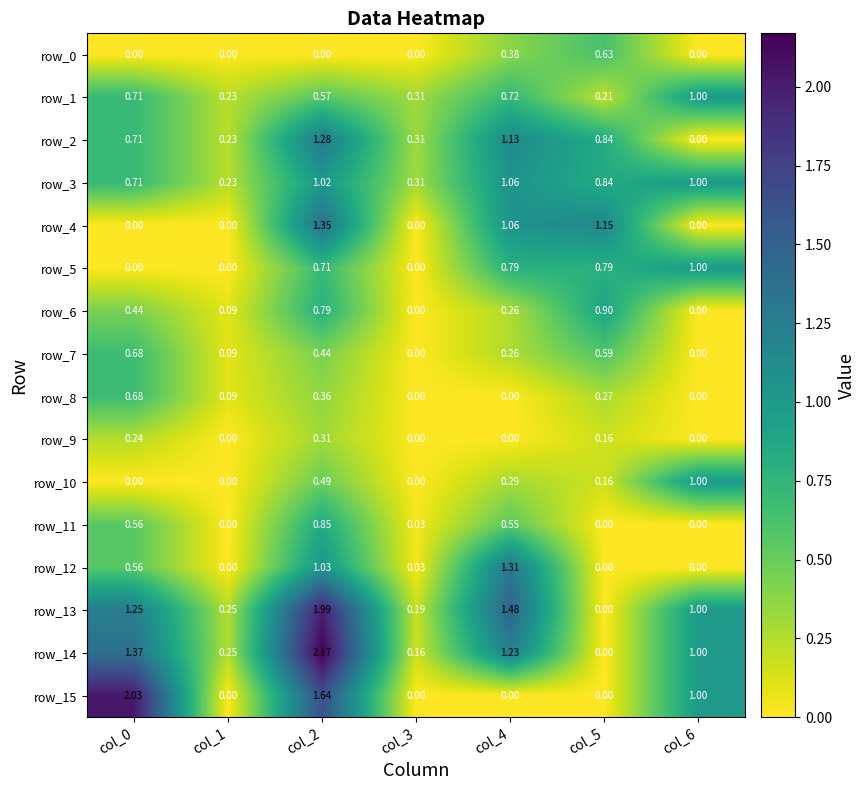

At which category is the sum across all series the highest?

col_2